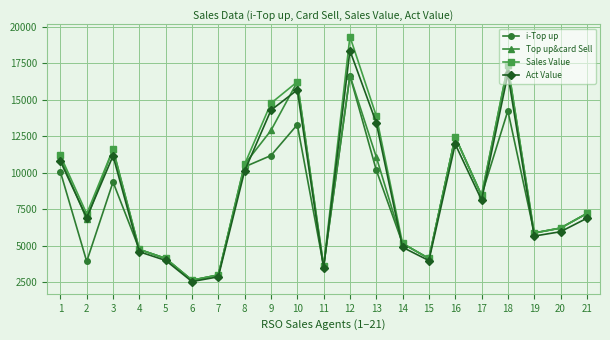

What is the difference between the maximum and minimum values in the Top up&card Sell series?

14725.0